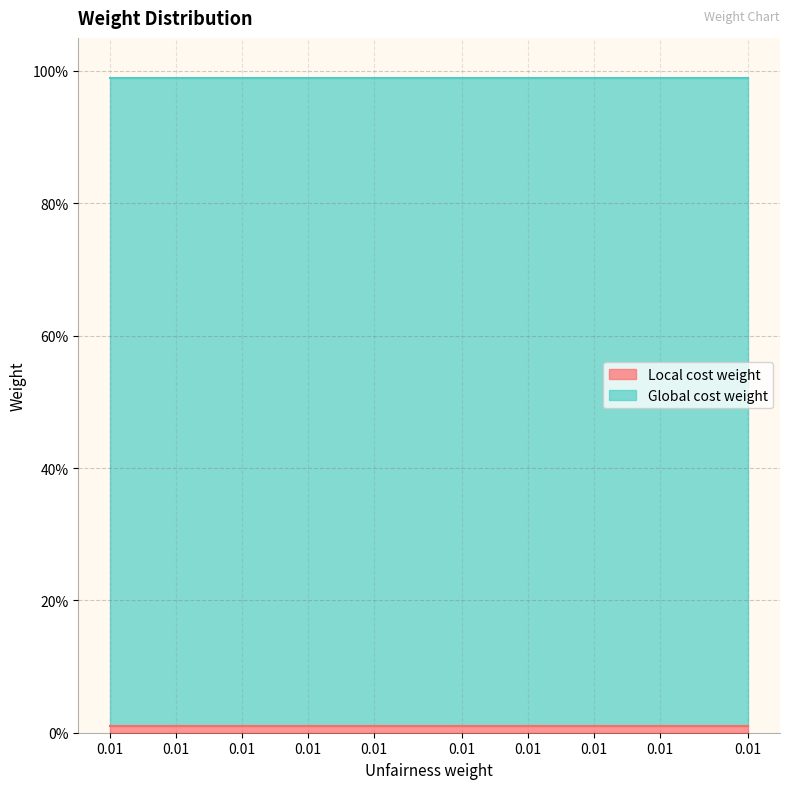

What is the sum of all Local cost weight values?

0.3